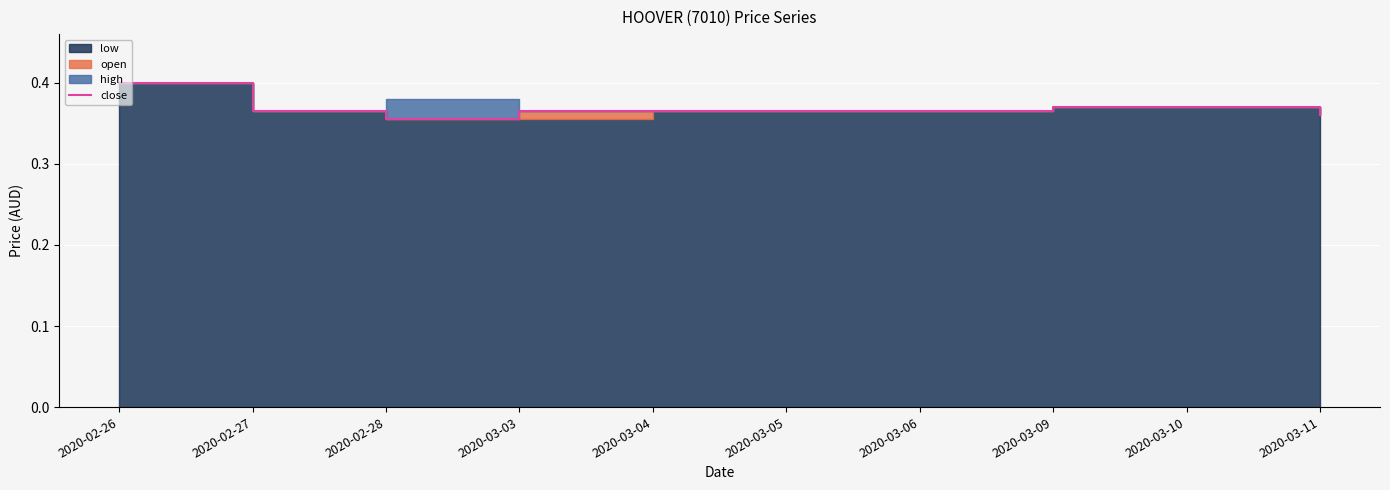

What is the label of the 4th point from the left?

2020-03-03